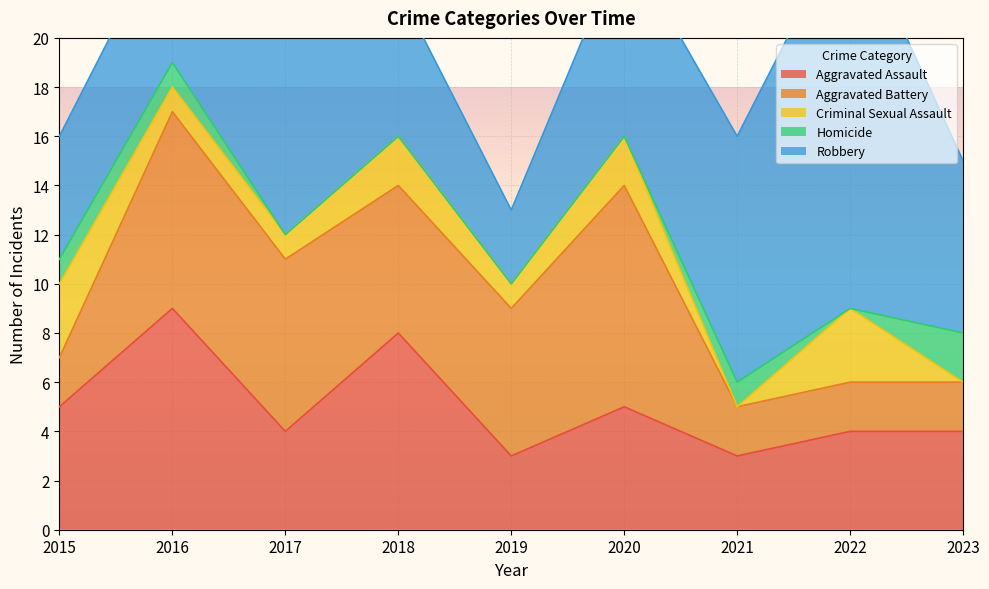

How many values in the Robbery series are below 7?

4